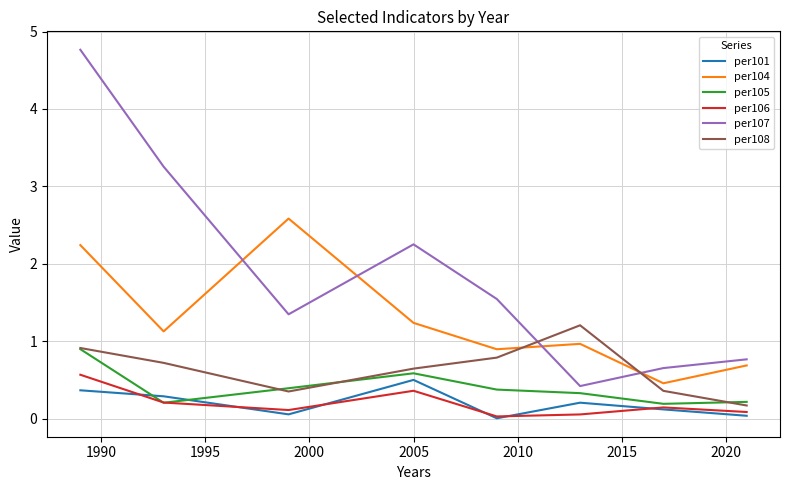

What is the maximum value for per107?

4.8